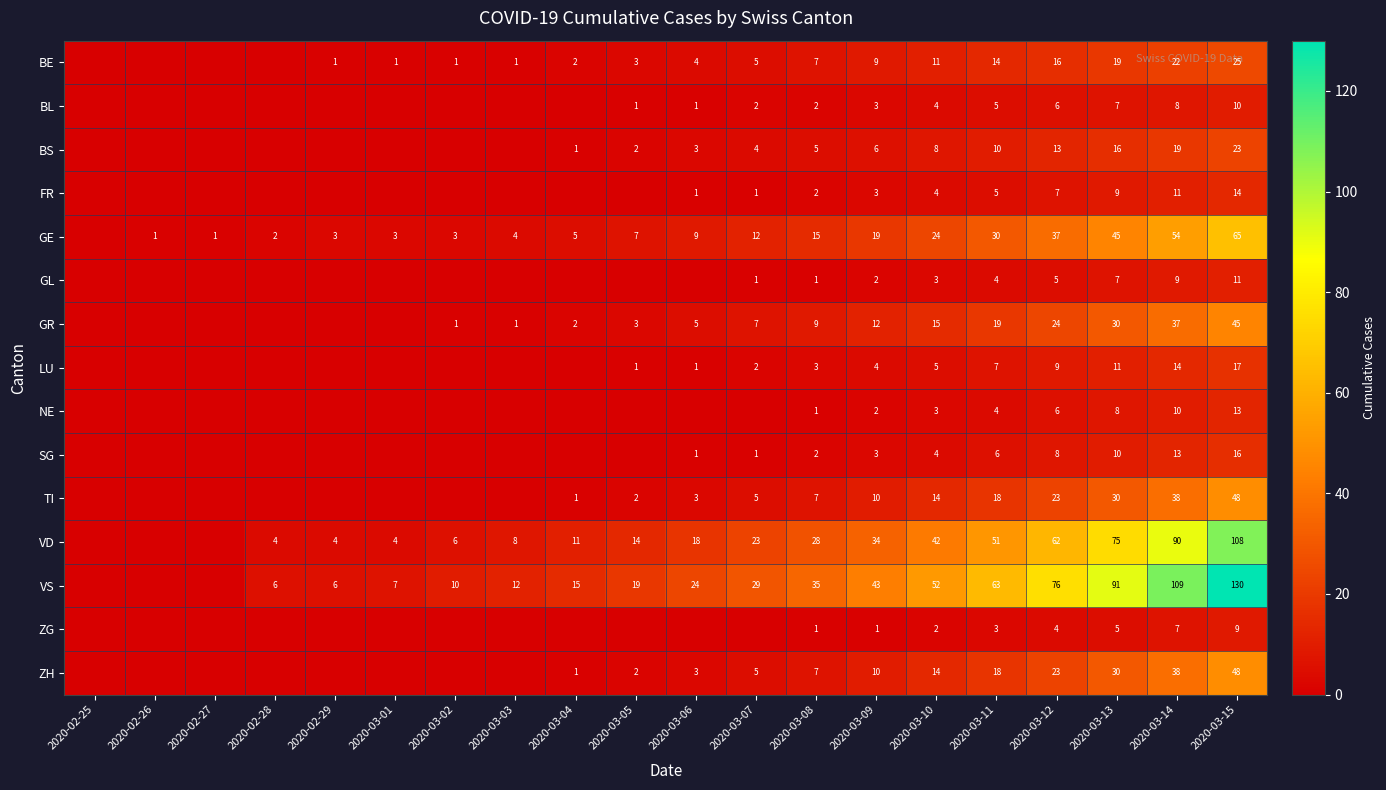

What is the sum of the GE values at 2020-02-26 and 2020-03-04?

6